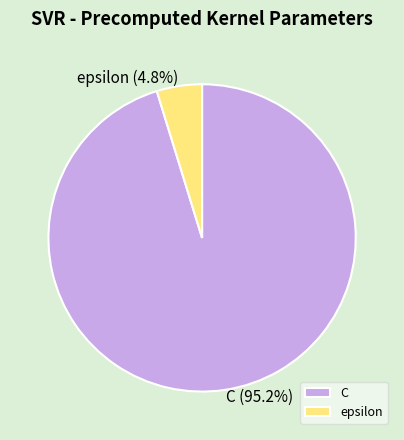

Rank the categories by value from highest to lowest.

C, epsilon